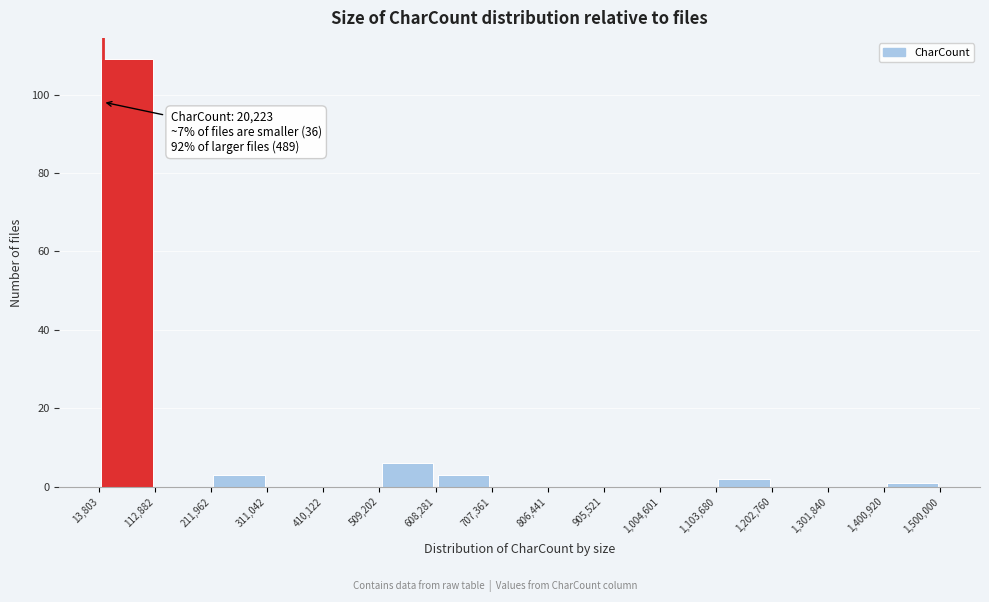

Over which range of the x-axis is the bar tallest?

13,803 to 112,882